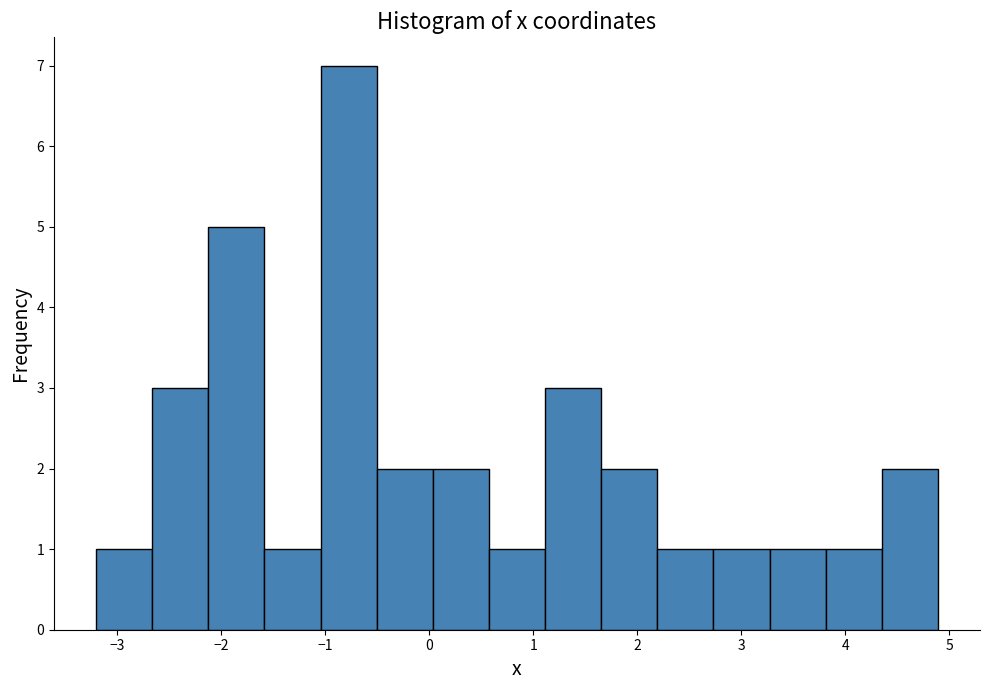

How tall is the bar that spans -2.7 to -2.1 on the x-axis? Neither the bar edges nor the heights are printed on the chart, so give them approximately, as read against the axes.

3